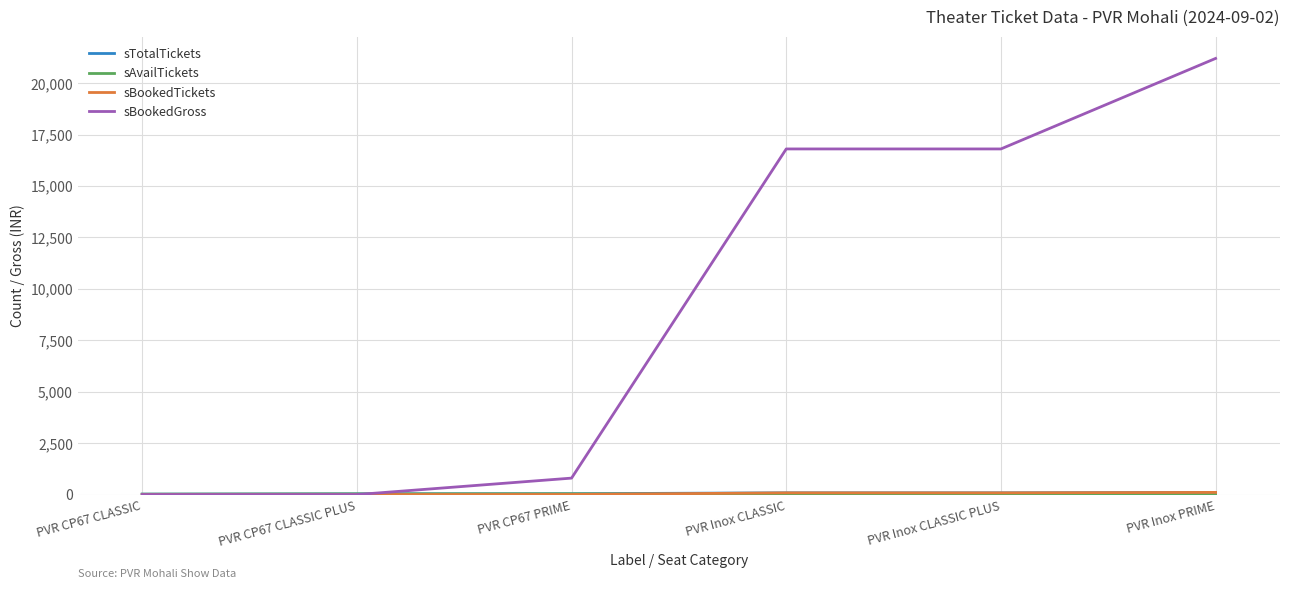

Which series has the largest range (max minus min)?

sBookedGross